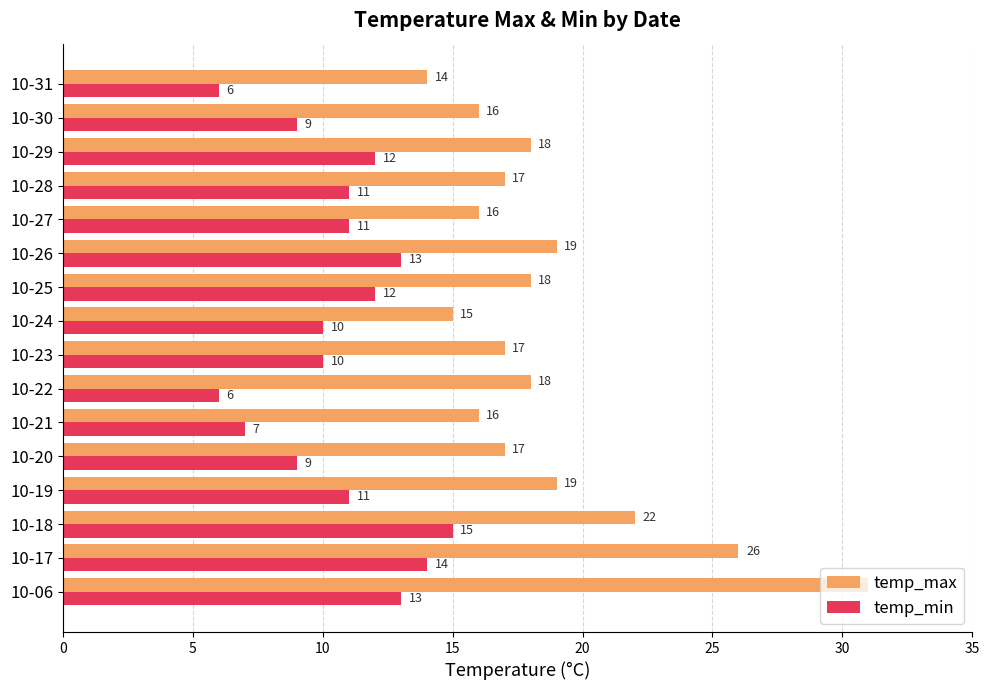

How many data points in temp_min are less than 11?

7